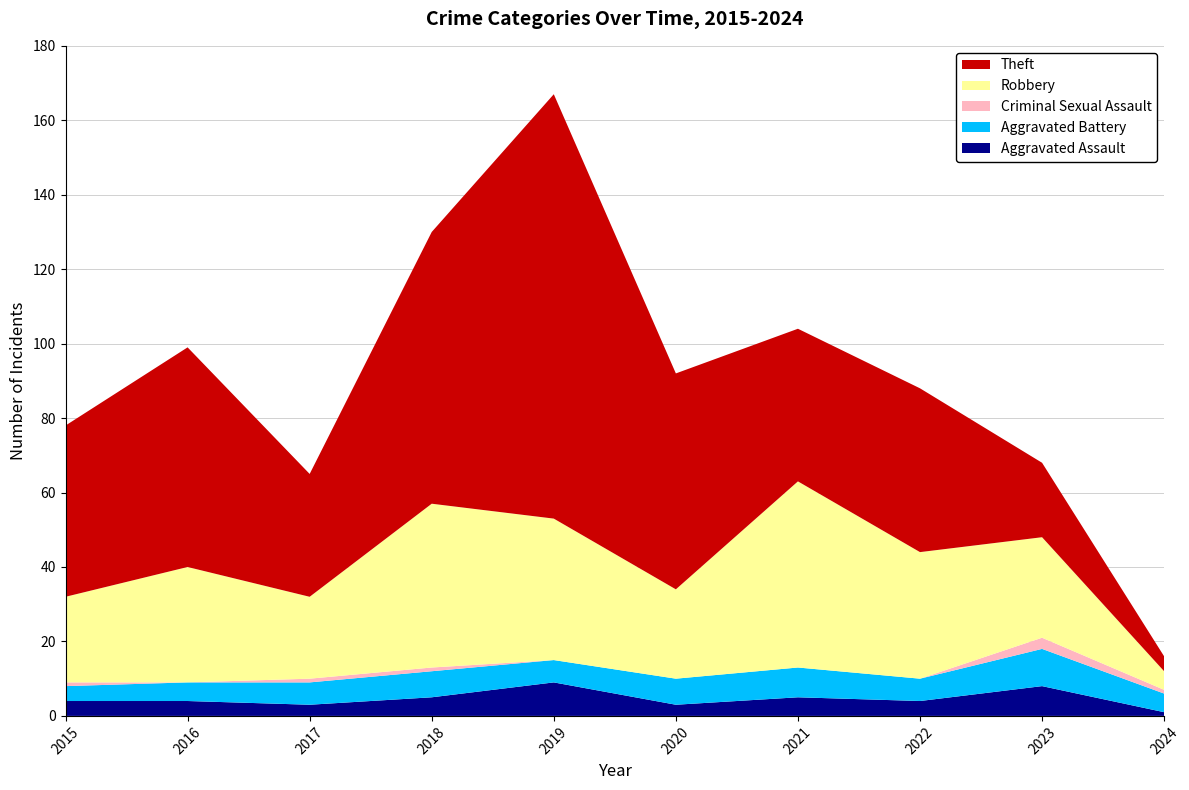

Reading left to right, list all the values displayed in this chart.

Aggravated Assault: 2015=4	2016=4	2017=3	2018=5	2019=9	2020=3	2021=5	2022=4	2023=8	2024=1
Aggravated Battery: 2015=4	2016=5	2017=6	2018=7	2019=6	2020=7	2021=8	2022=6	2023=10	2024=5
Criminal Sexual Assault: 2015=1	2016=0	2017=1	2018=1	2019=0	2020=0	2021=0	2022=0	2023=3	2024=1
Robbery: 2015=23	2016=31	2017=22	2018=44	2019=38	2020=24	2021=50	2022=34	2023=27	2024=5
Theft: 2015=46	2016=59	2017=33	2018=73	2019=114	2020=58	2021=41	2022=44	2023=20	2024=4